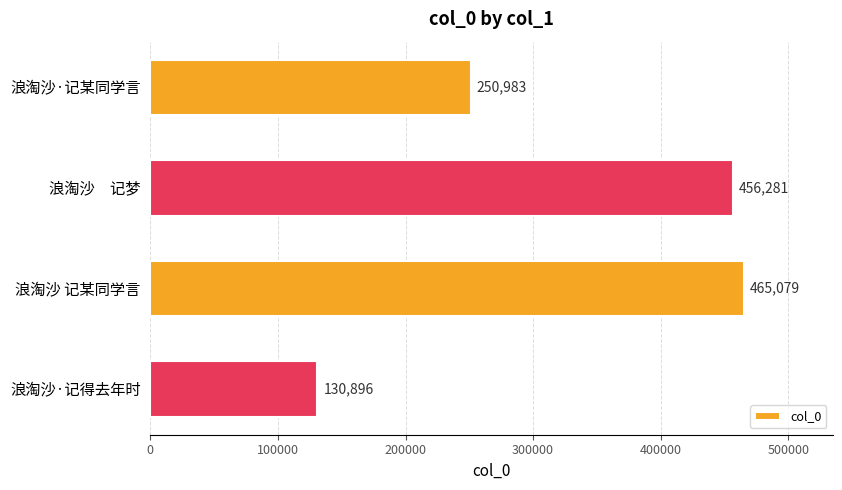

At which label is the value closest to 297987?

浪淘沙·记某同学言